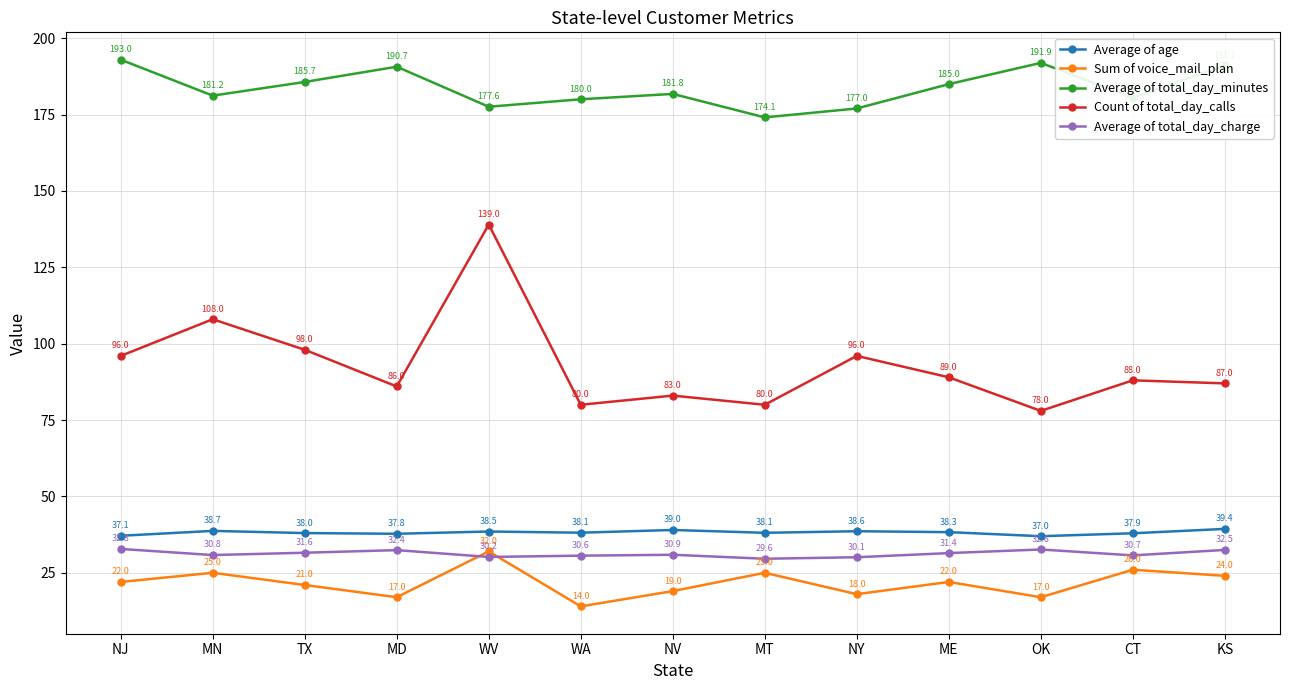

Reading right to left, what are all the values shown in this chart?

Average of age: KS=39.4	CT=37.9	OK=37.0	ME=38.3	NY=38.6	MT=38.1	NV=39.0	WA=38.1	WV=38.5	MD=37.8	TX=38.0	MN=38.7	NJ=37.1
Sum of voice_mail_plan: KS=24.0	CT=26.0	OK=17.0	ME=22.0	NY=18.0	MT=25.0	NV=19.0	WA=14.0	WV=32.0	MD=17.0	TX=21.0	MN=25.0	NJ=22.0
Average of total_day_minutes: KS=191.1	CT=180.6	OK=191.9	ME=185.0	NY=177.0	MT=174.1	NV=181.8	WA=180.0	WV=177.6	MD=190.7	TX=185.7	MN=181.2	NJ=193.0
Count of total_day_calls: KS=87.0	CT=88.0	OK=78.0	ME=89.0	NY=96.0	MT=80.0	NV=83.0	WA=80.0	WV=139.0	MD=86.0	TX=98.0	MN=108.0	NJ=96.0
Average of total_day_charge: KS=32.5	CT=30.7	OK=32.6	ME=31.4	NY=30.1	MT=29.6	NV=30.9	WA=30.6	WV=30.2	MD=32.4	TX=31.6	MN=30.8	NJ=32.8